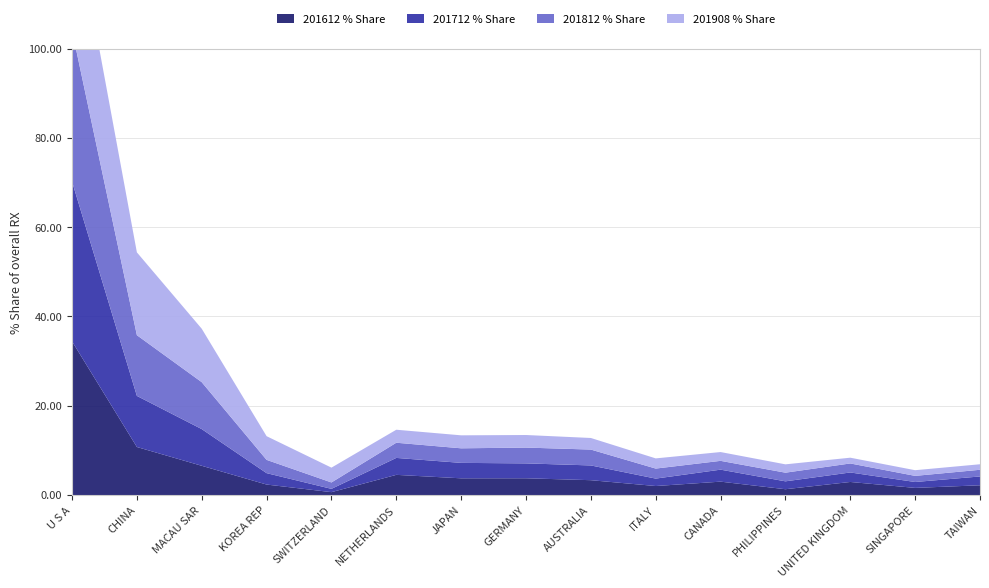

Reading left to right, transcribe all the data shown in this chart.

201612 % Share: U S A=34.4	CHINA=10.8	MACAU SAR=6.5	KOREA REP=2.3	SWITZERLAND=0.6	NETHERLANDS=4.5	JAPAN=3.7	GERMANY=3.7	AUSTRALIA=3.3	ITALY=2.0	CANADA=3.0	PHILIPPINES=1.3	UNITED KINGDOM=2.9	SINGAPORE=1.6	TAIWAN=2.2
201712 % Share: U S A=35.8	CHINA=11.4	MACAU SAR=8.2	KOREA REP=2.6	SWITZERLAND=0.7	NETHERLANDS=3.8	JAPAN=3.5	GERMANY=3.3	AUSTRALIA=3.3	ITALY=1.7	CANADA=2.7	PHILIPPINES=1.8	UNITED KINGDOM=2.1	SINGAPORE=1.3	TAIWAN=2.0
201812 % Share: U S A=33.9	CHINA=13.6	MACAU SAR=10.5	KOREA REP=3.0	SWITZERLAND=1.4	NETHERLANDS=3.4	JAPAN=3.3	GERMANY=3.5	AUSTRALIA=3.6	ITALY=2.2	CANADA=2.0	PHILIPPINES=1.9	UNITED KINGDOM=2.0	SINGAPORE=1.4	TAIWAN=1.5
201908 % Share: U S A=28.9	CHINA=18.6	MACAU SAR=12.0	KOREA REP=5.3	SWITZERLAND=3.3	NETHERLANDS=2.9	JAPAN=2.9	GERMANY=2.8	AUSTRALIA=2.6	ITALY=2.3	CANADA=2.0	PHILIPPINES=1.9	UNITED KINGDOM=1.3	SINGAPORE=1.3	TAIWAN=1.2